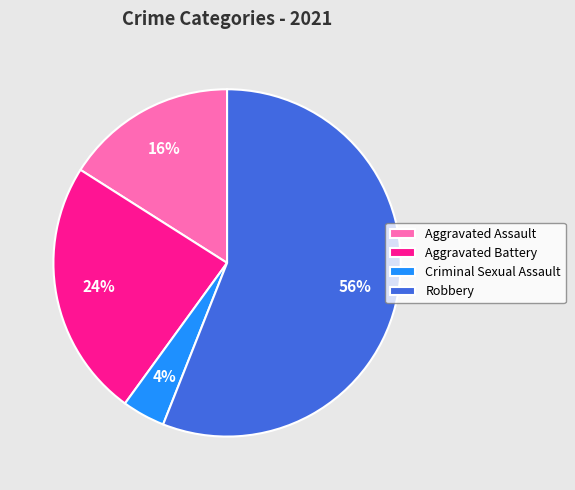

How many slices are in this pie chart?

4